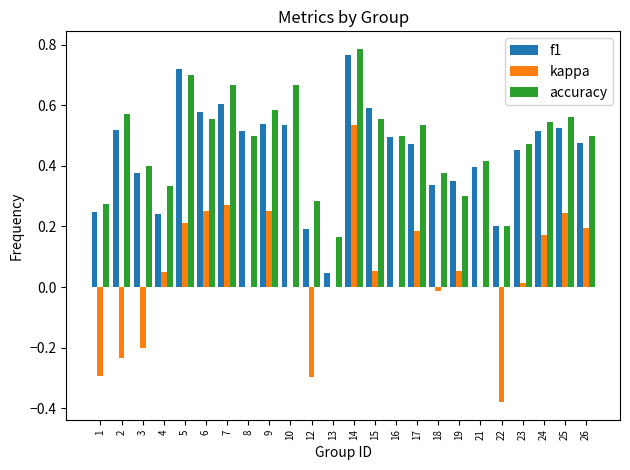

At which category is the sum across all series the highest?

14